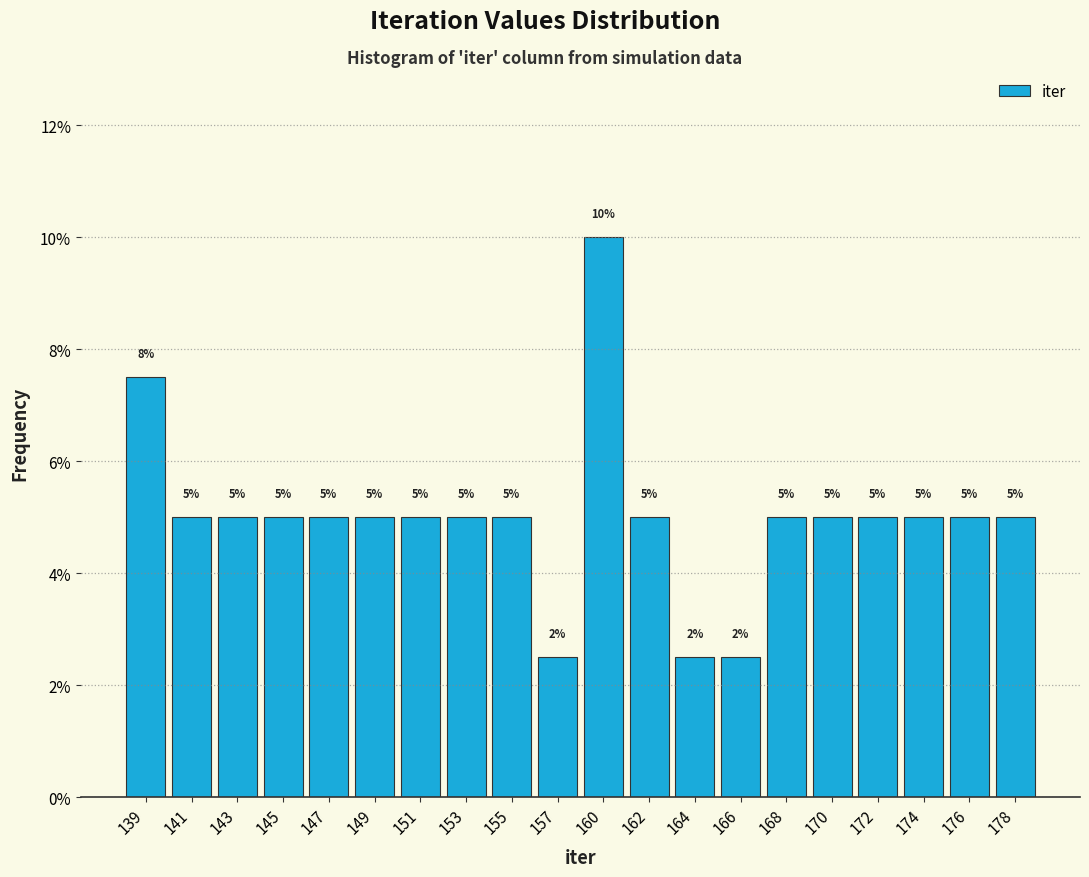

What is the value of the 5th bar from the left?

5.0